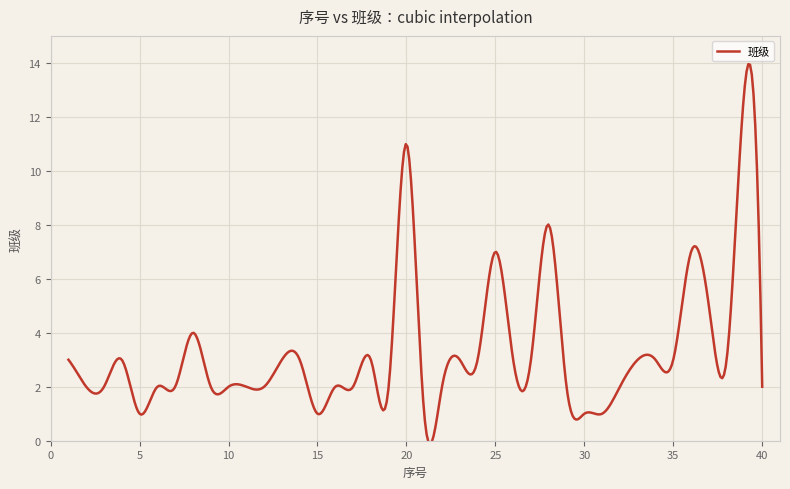

How many lines are shown in the chart?

1